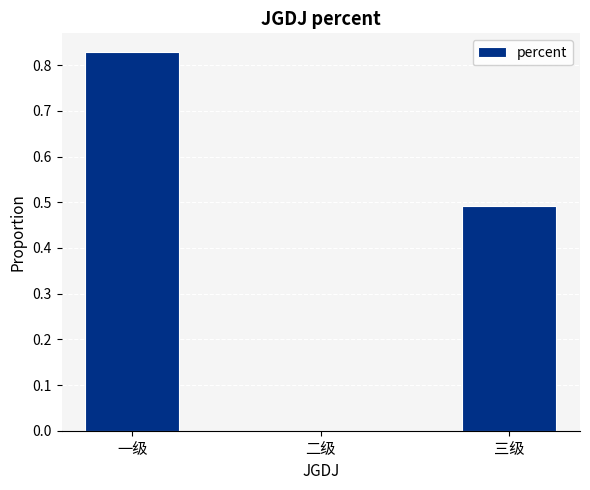

At which category does the chart reach its peak across all series?

一级